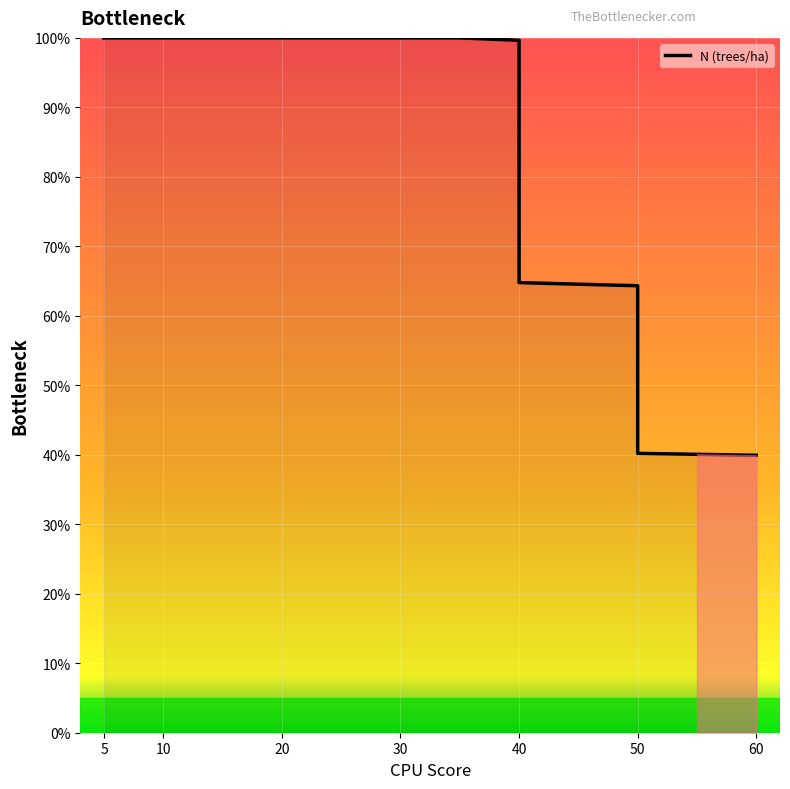

The chart shows a value of 19.0 at 50. True or false?

False